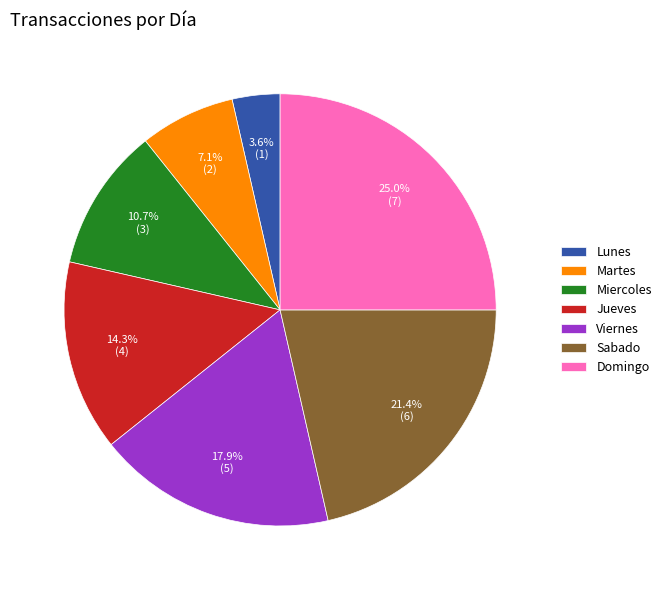

To the nearest percent, what is the average slice percentage?

14%